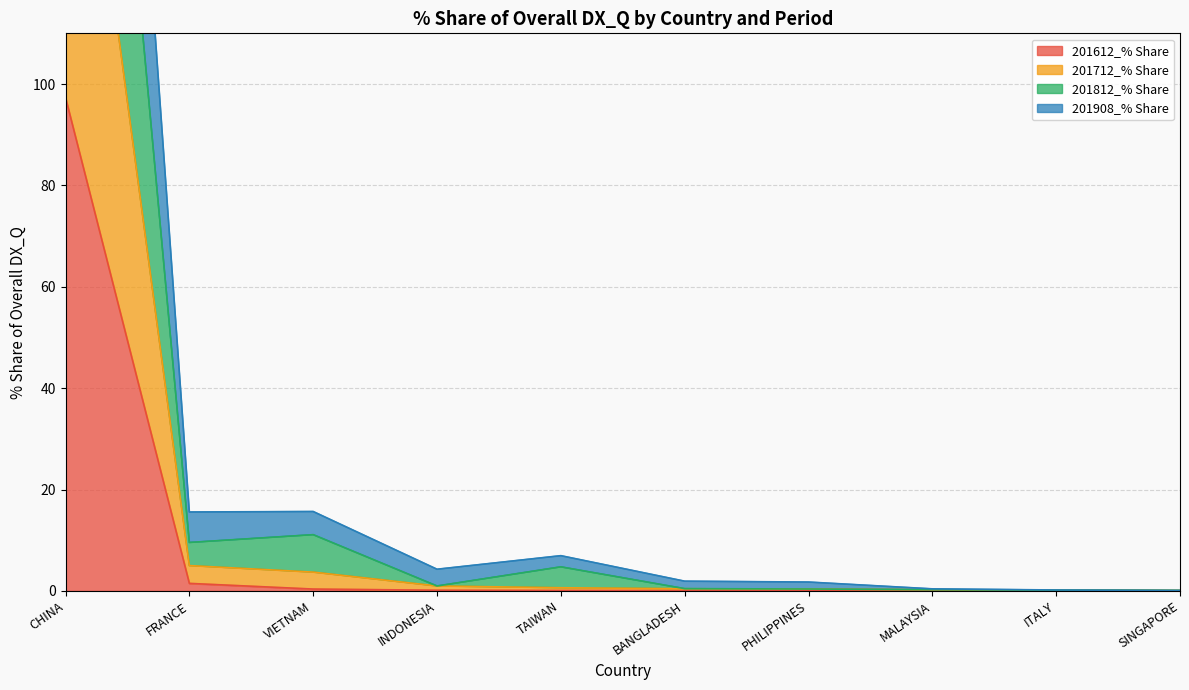

The 201612_% Share series shows 0.0 at ITALY. True or false?

True